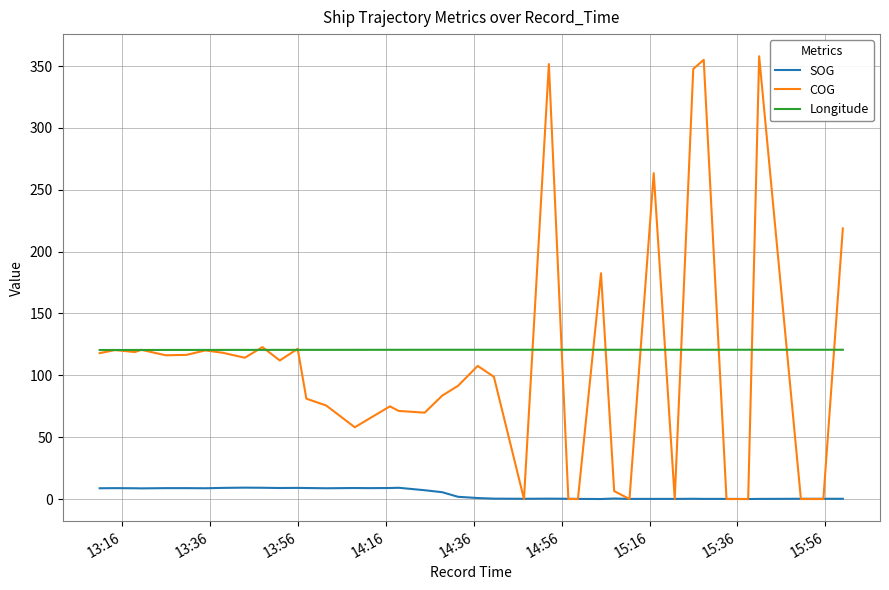

What is the maximum value for SOG?

9.2